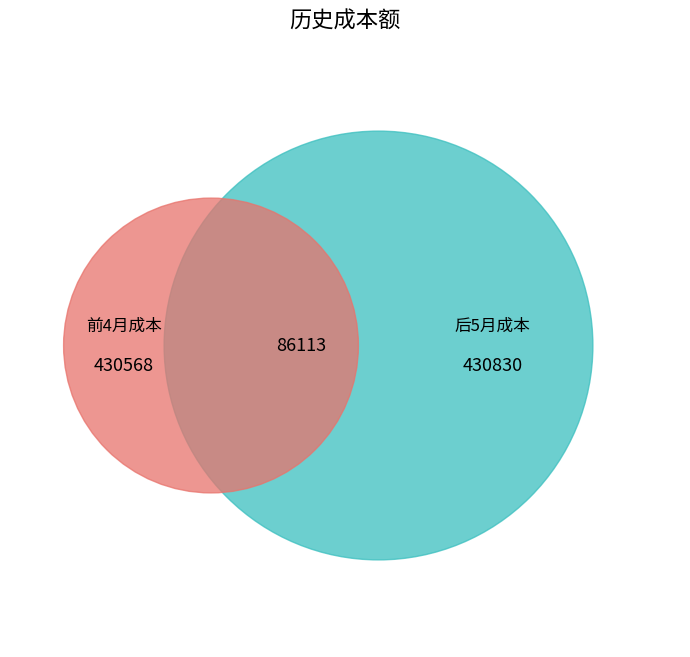

Which has a higher value, 5 or 8?

8